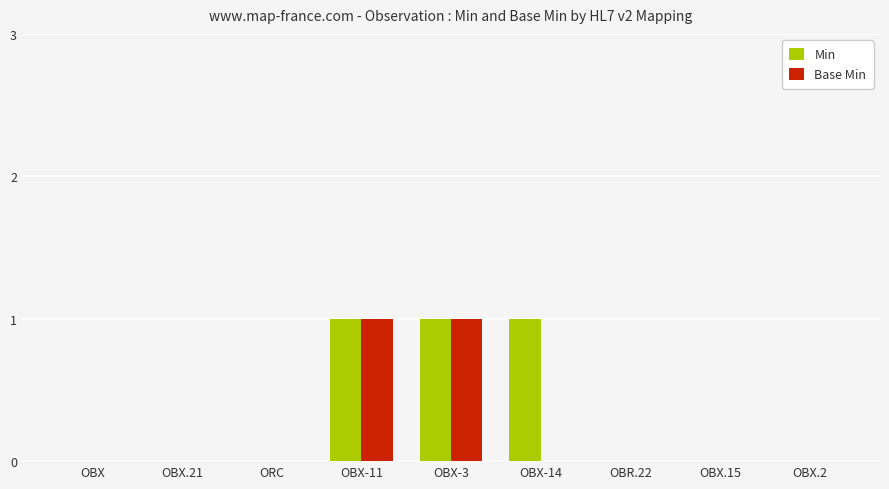

Are the bars grouped side by side (vs. stacked)?

Yes